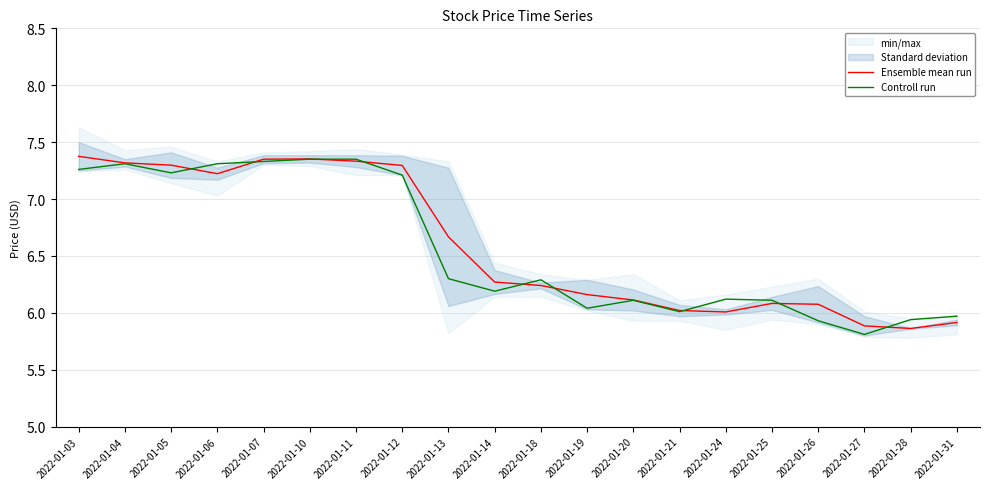

True or false: Ensemble mean run and Controll run intersect in this chart.

True